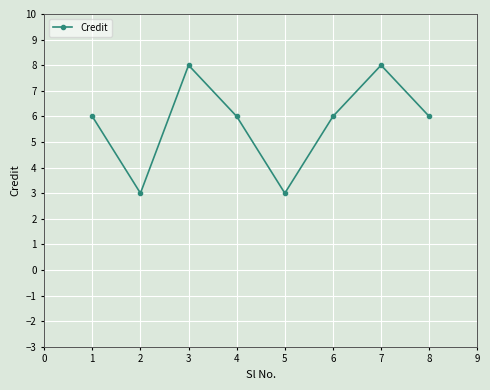

Is this an area chart (filled region under the line)?

No